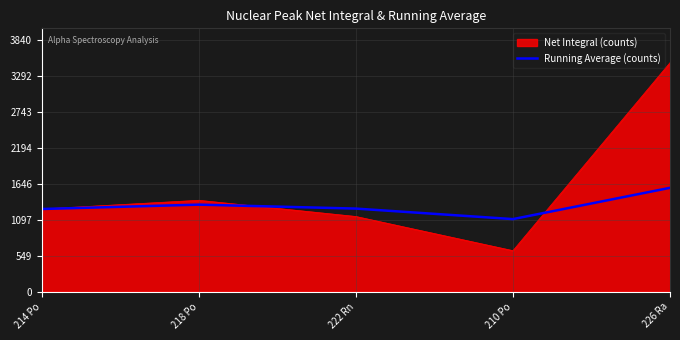

Rank the series by their average value, from highest to lowest.

Net Integral (counts), Running Average (counts)